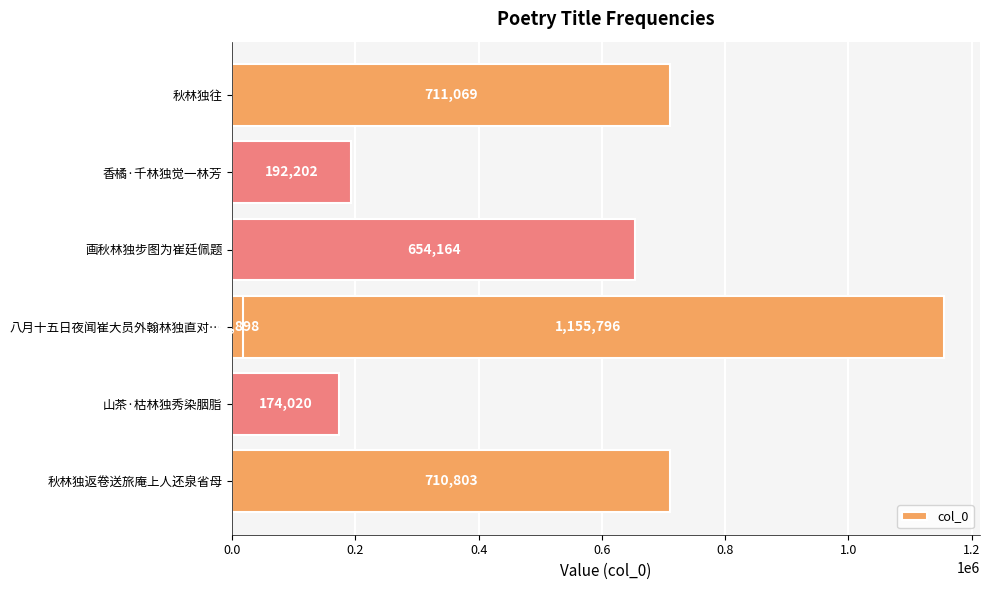

Which has a higher value, 山茶·枯林独秀染胭脂 or 画秋林独步图为崔廷佩题?

画秋林独步图为崔廷佩题